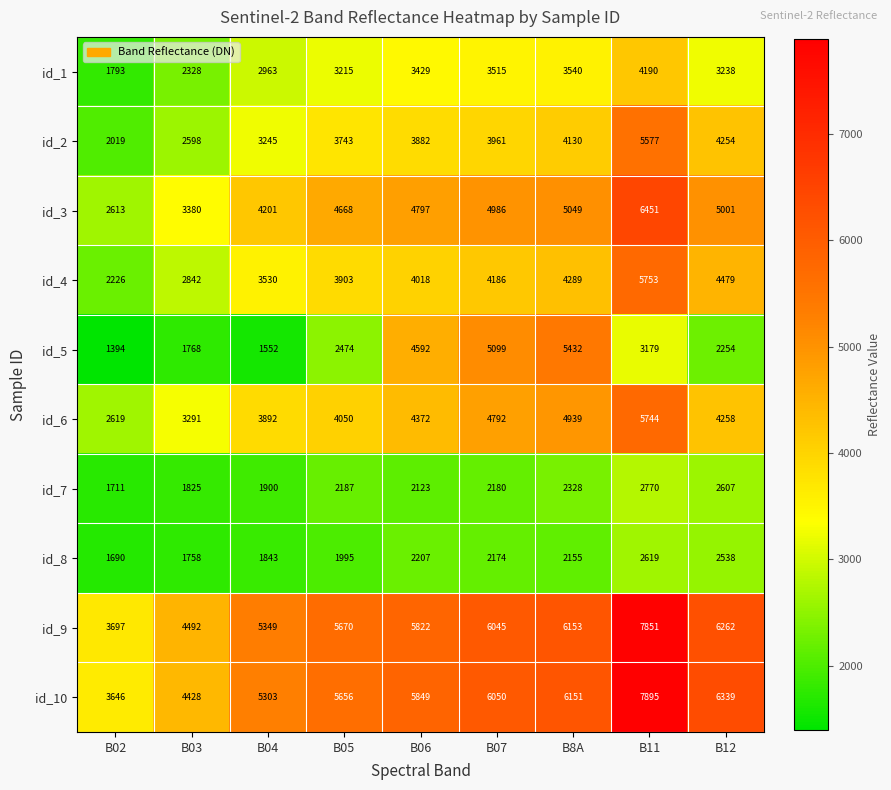

What is the approximate value of id_7 at B06, to the nearest 10?

2120